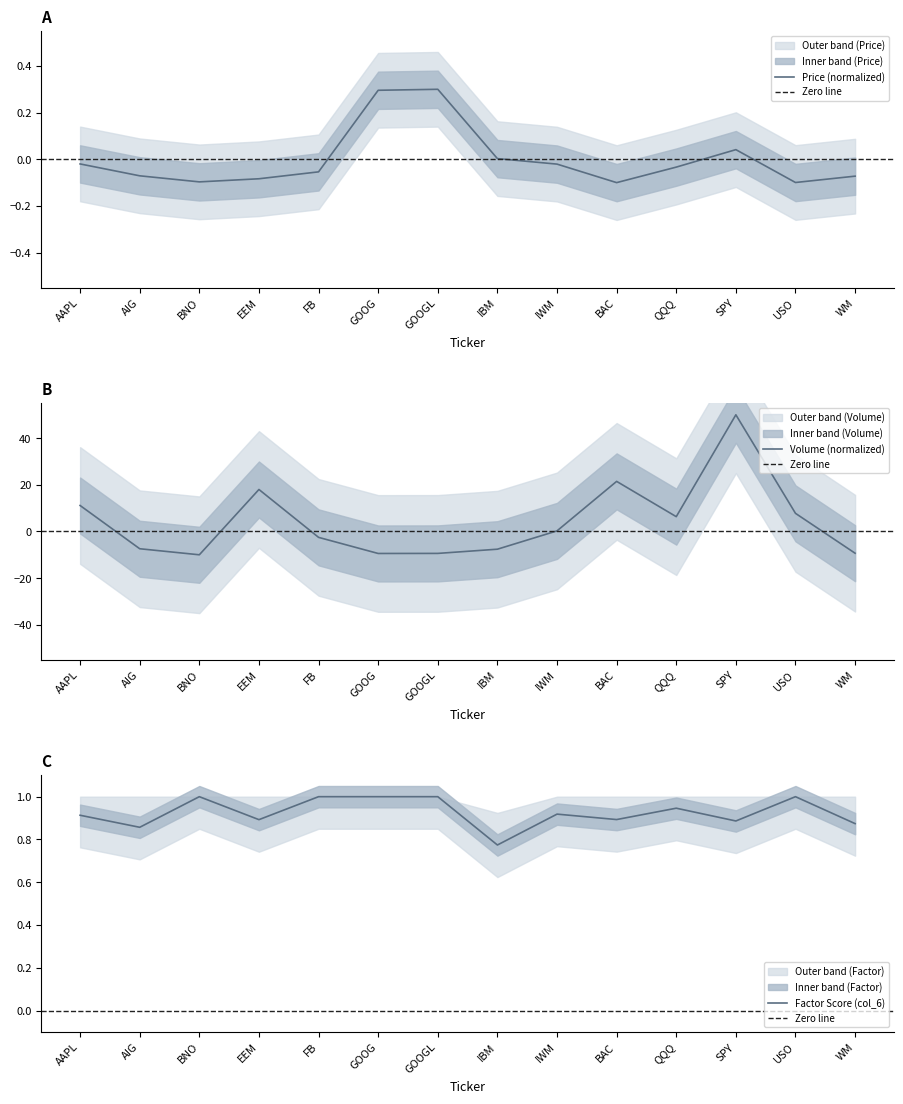

True or false: Factor Score (col_6) and Price (col_2) intersect in this chart.

False